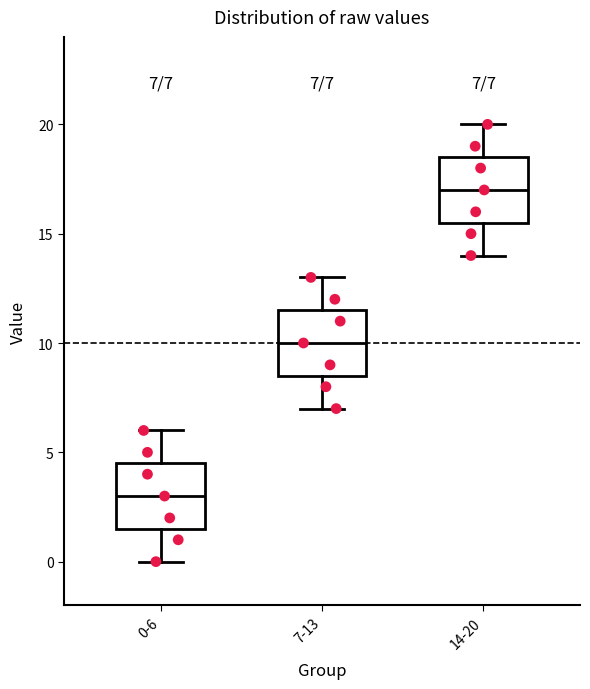

Which box's median line is the lowest?

0-6